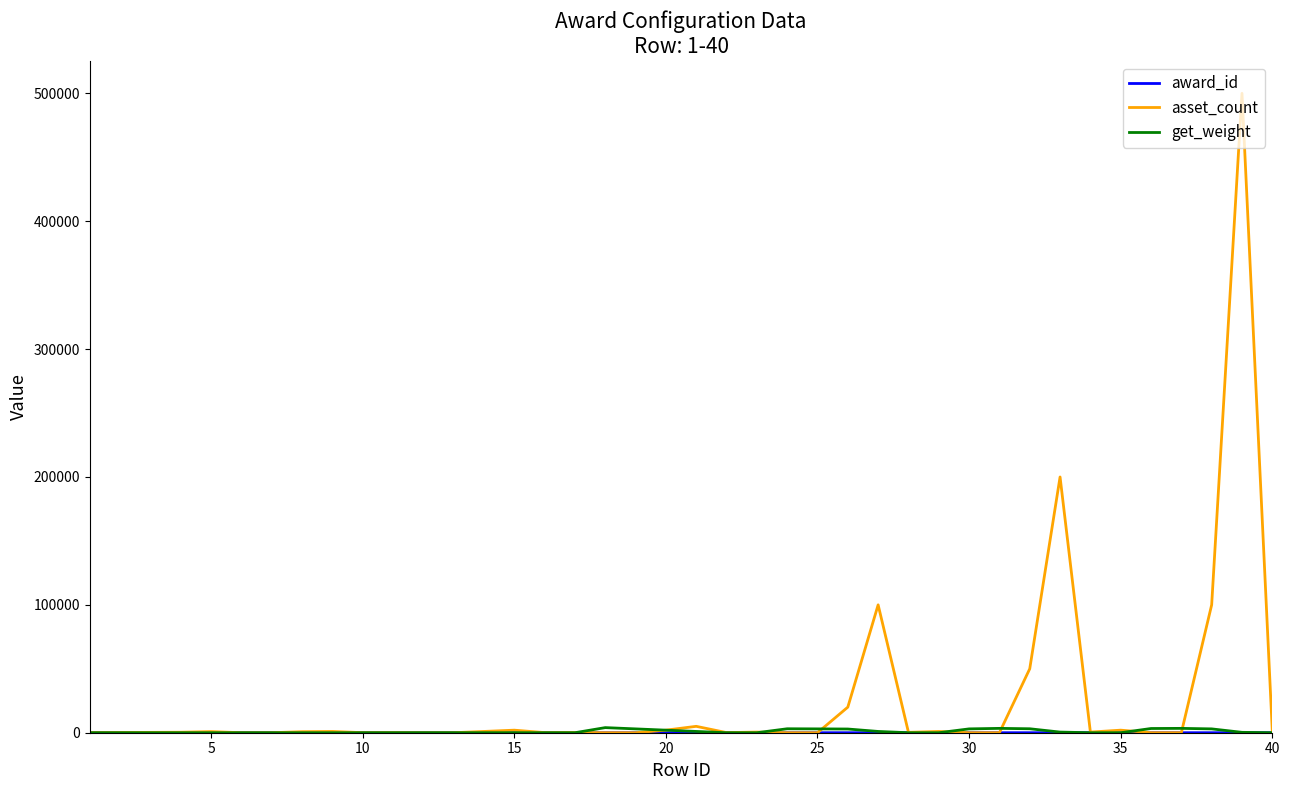

Which series has the largest total across all categories?

asset_count